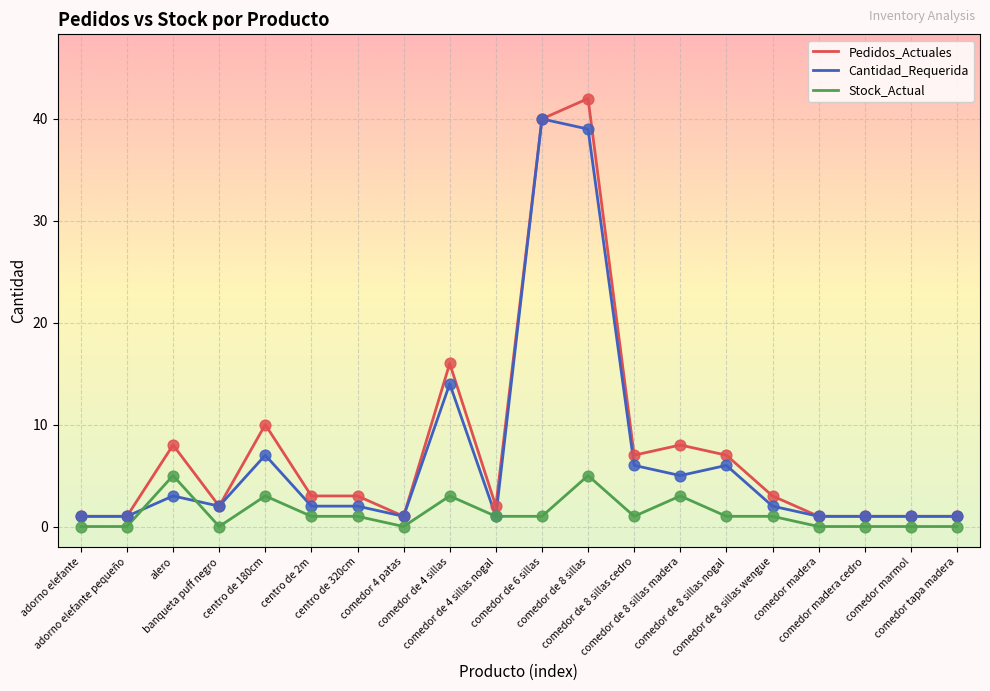

Which series has the largest total across all categories?

Pedidos_Actuales